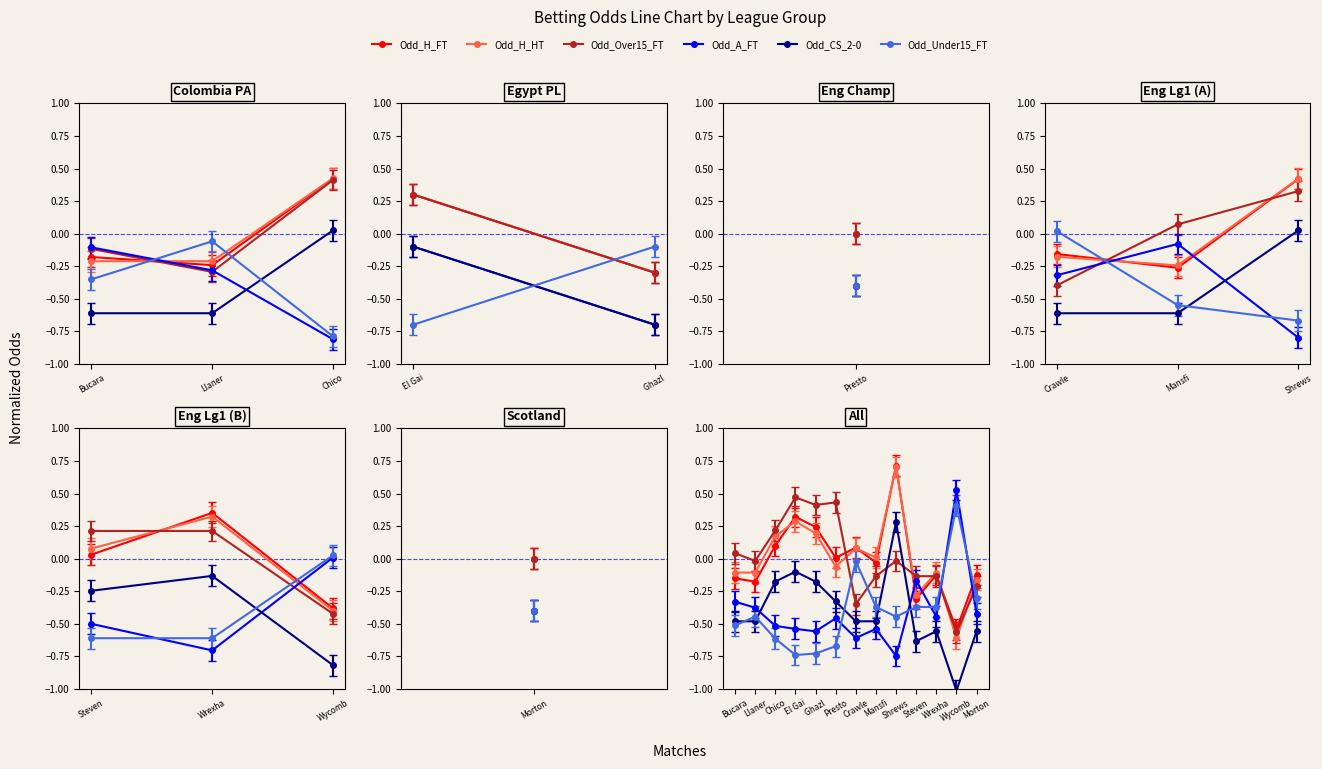

What is the sum of all Odd_Under15_FT values?

-5.2